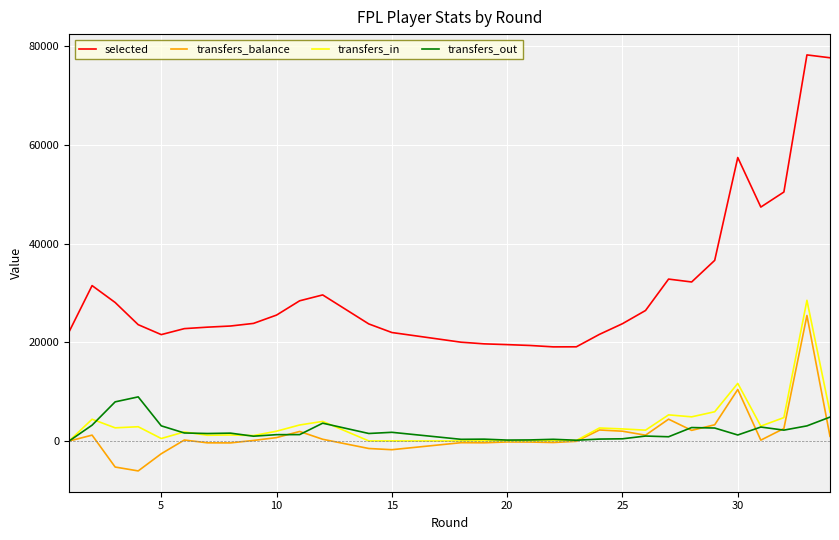

How many interior local valleys does the transfers_in series have?

7